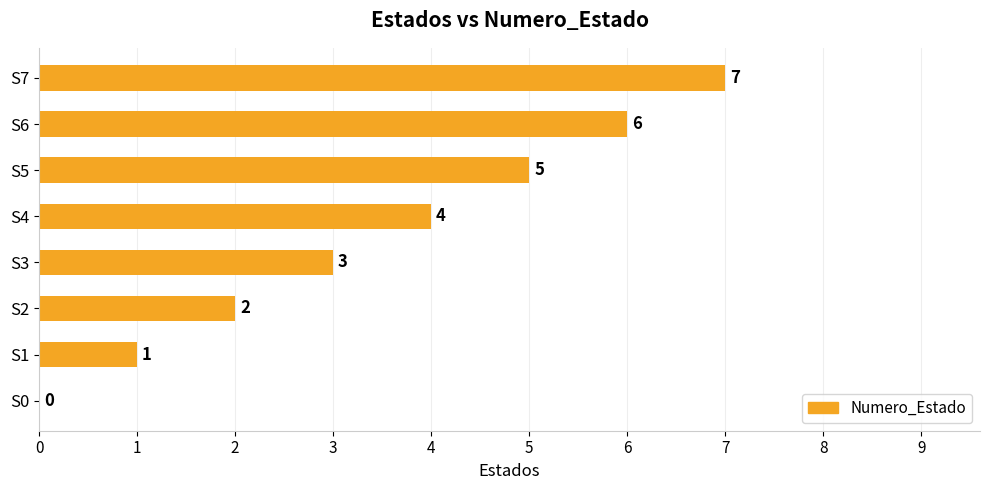

Read the value at S6.

6